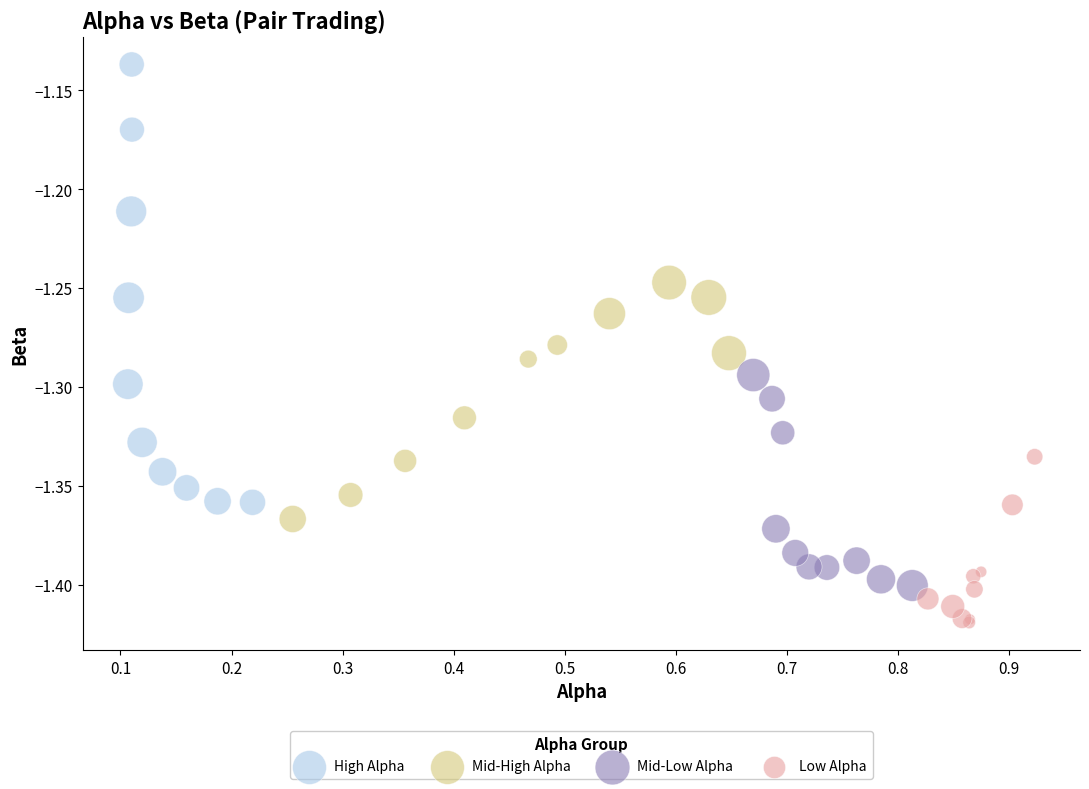

Which series reaches the minimum Y coordinate?

Low Alpha